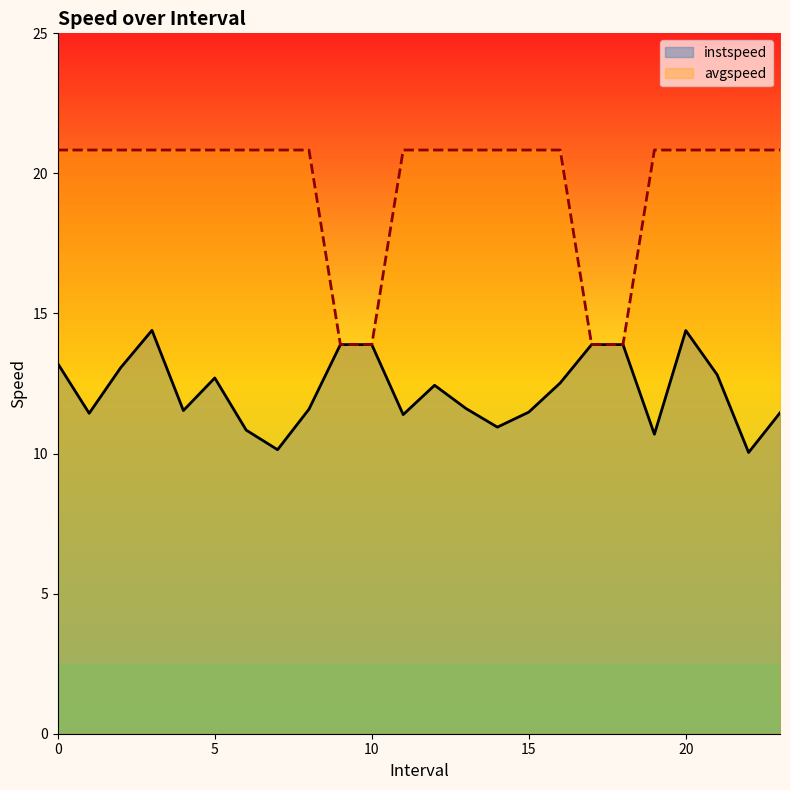

What is the label of the 5th point from the left?

4.0